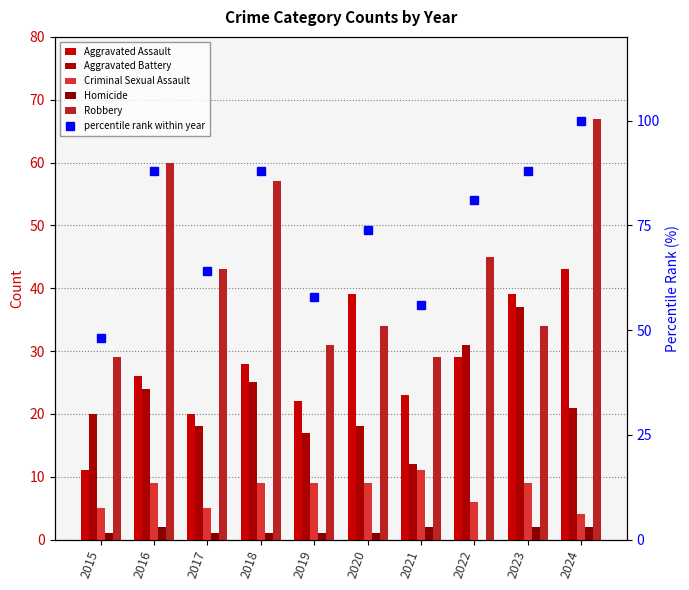

How many categories are shown in the chart?

10